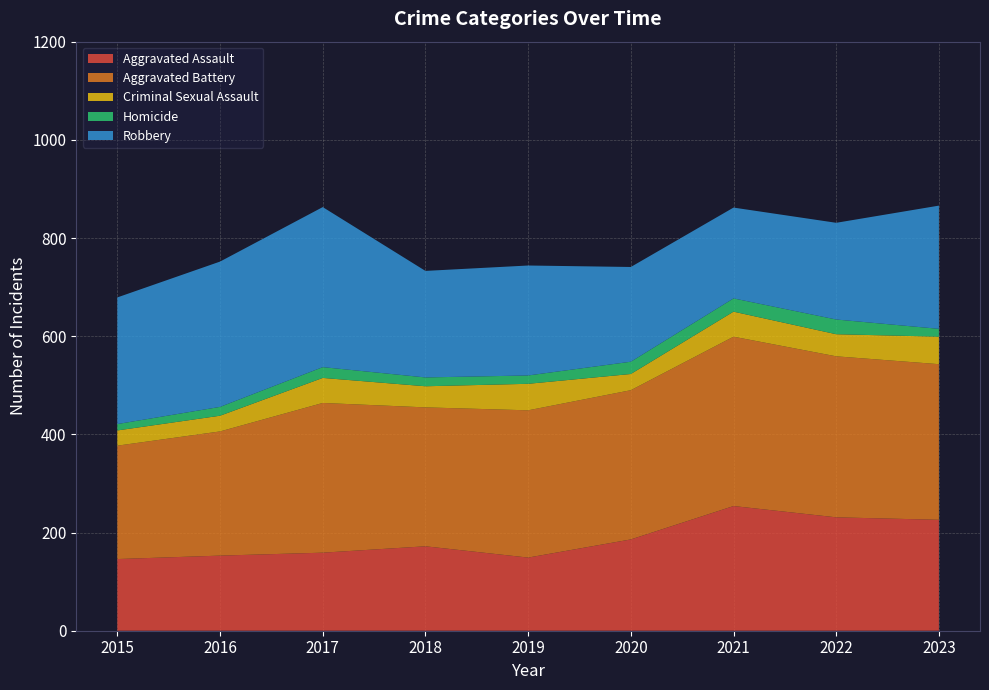

Reading right to left, transcribe all the data shown in this chart.

Aggravated Assault: 2023=226	2022=231	2021=254	2020=186	2019=149	2018=172	2017=159	2016=153	2015=146
Aggravated Battery: 2023=317	2022=328	2021=345	2020=304	2019=300	2018=283	2017=305	2016=253	2015=231
Criminal Sexual Assault: 2023=56	2022=45	2021=51	2020=33	2019=54	2018=43	2017=51	2016=32	2015=31
Homicide: 2023=16	2022=30	2021=27	2020=25	2019=17	2018=18	2017=22	2016=18	2015=13
Robbery: 2023=251	2022=197	2021=185	2020=193	2019=224	2018=217	2017=326	2016=296	2015=258